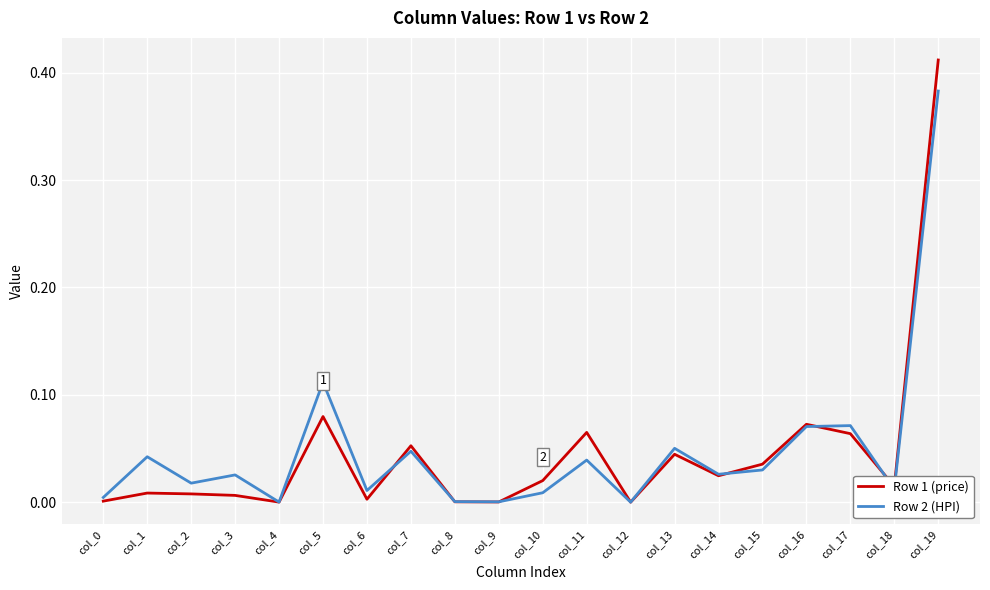

How many interior local peaks does the Row 2 (HPI) series have?

7